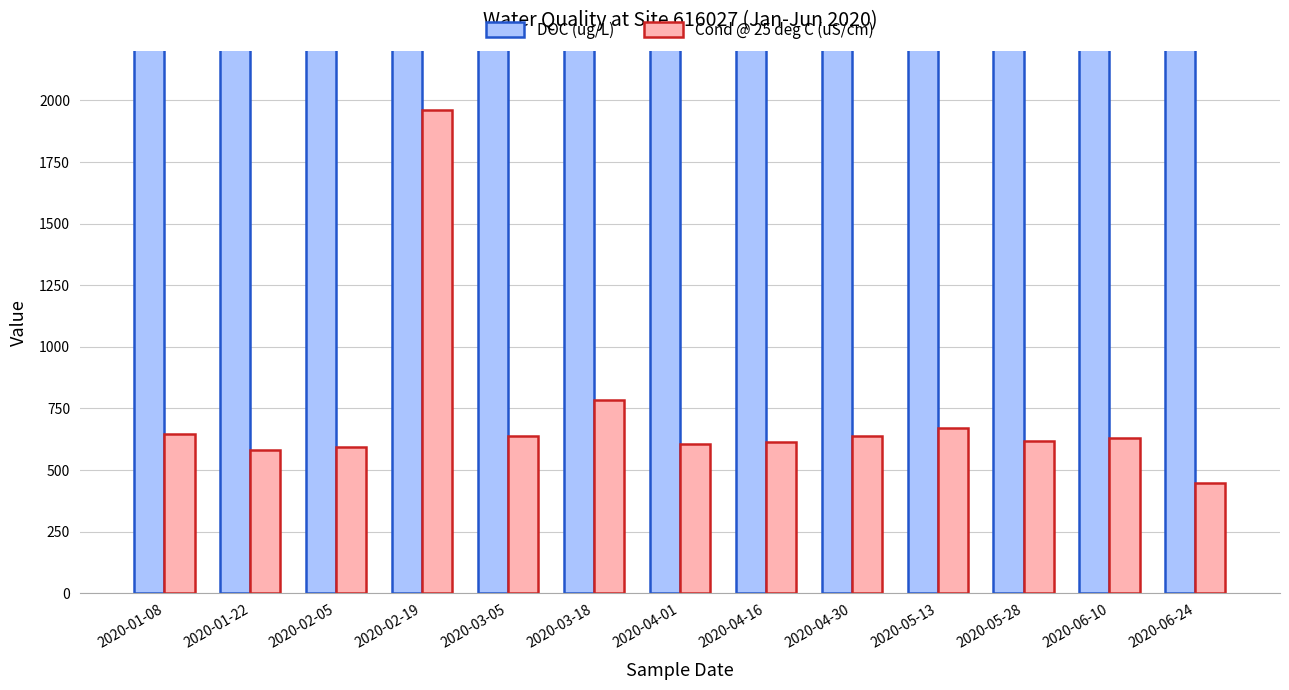

Reading left to right, what are all the values shown in this chart?

DOC (ug/L): 3900.0	3300.0	3700.0	4100.0	3500.0	9900.0	2900.0	2800.0	2700.0	3100.0	4800.0	4100.0	3700.0
Cond @ 25 deg C (uS/cm): 647.8	579.8	594.0	1960.1	638.5	784.1	607.5	613.9	638.1	672.2	617.3	632.0	448.0